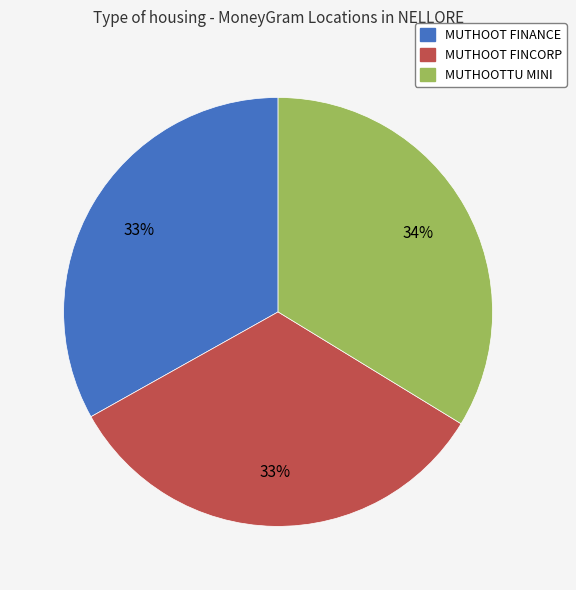

Which category has the biggest portion of the pie?

MUTHOOTTU MINI